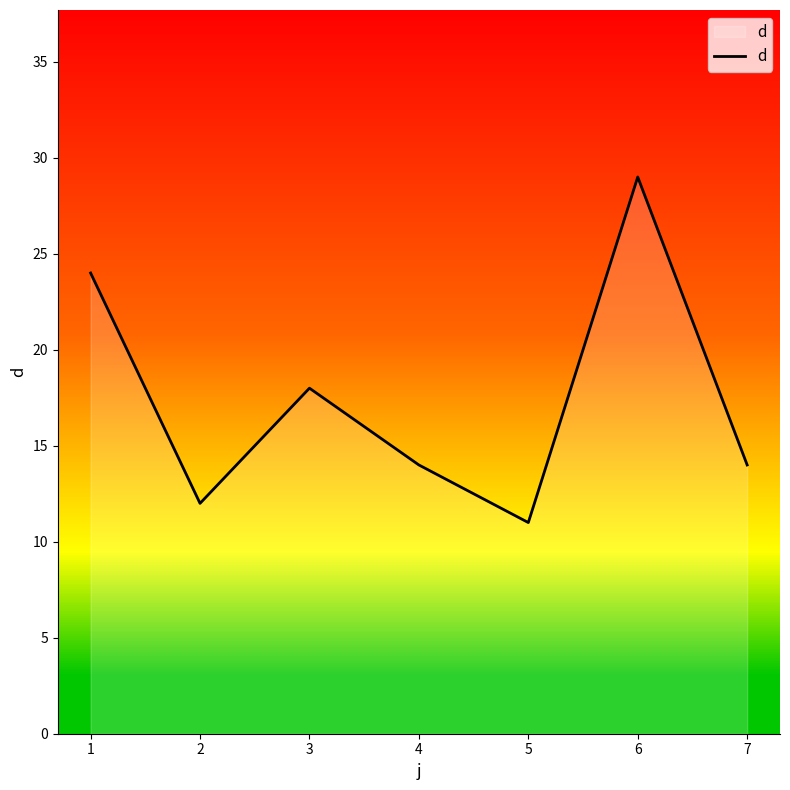

What is the difference between the maximum and second lowest values?

17